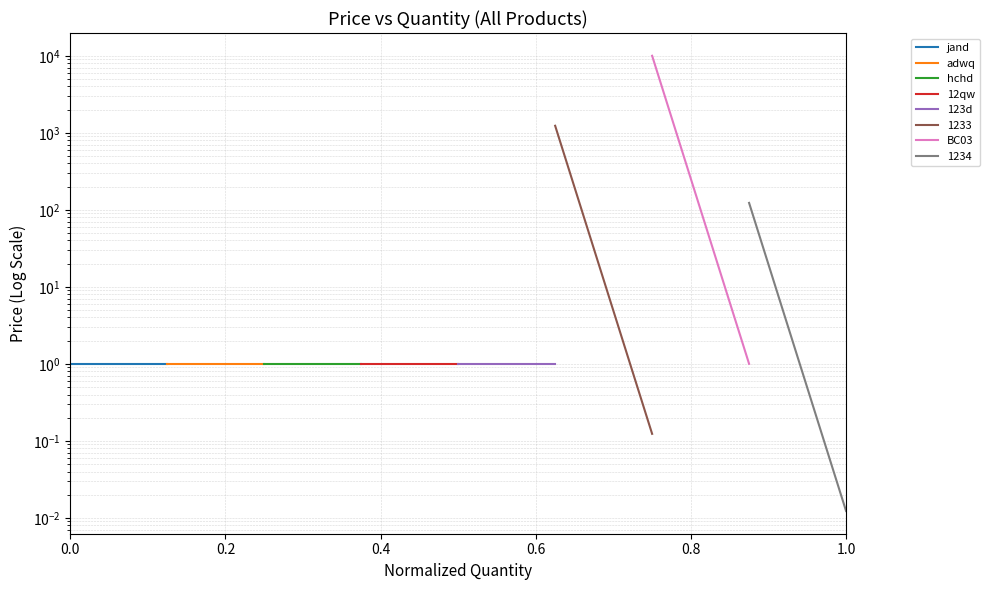

Is the value of hchd at 0.2 greater than the value of BC03 at 0.2?

No